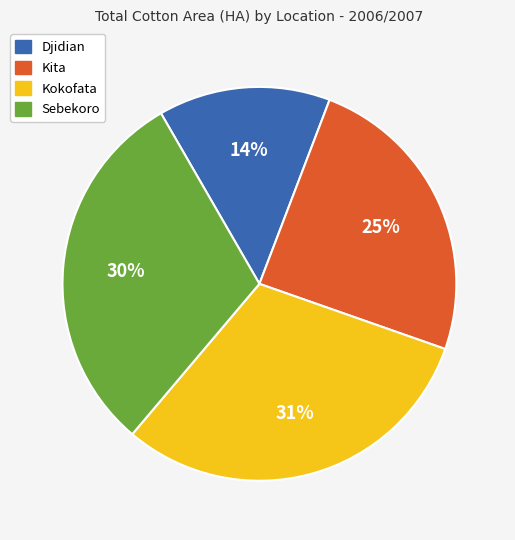

What percentage is the Djidian slice, to the nearest percent?

14%